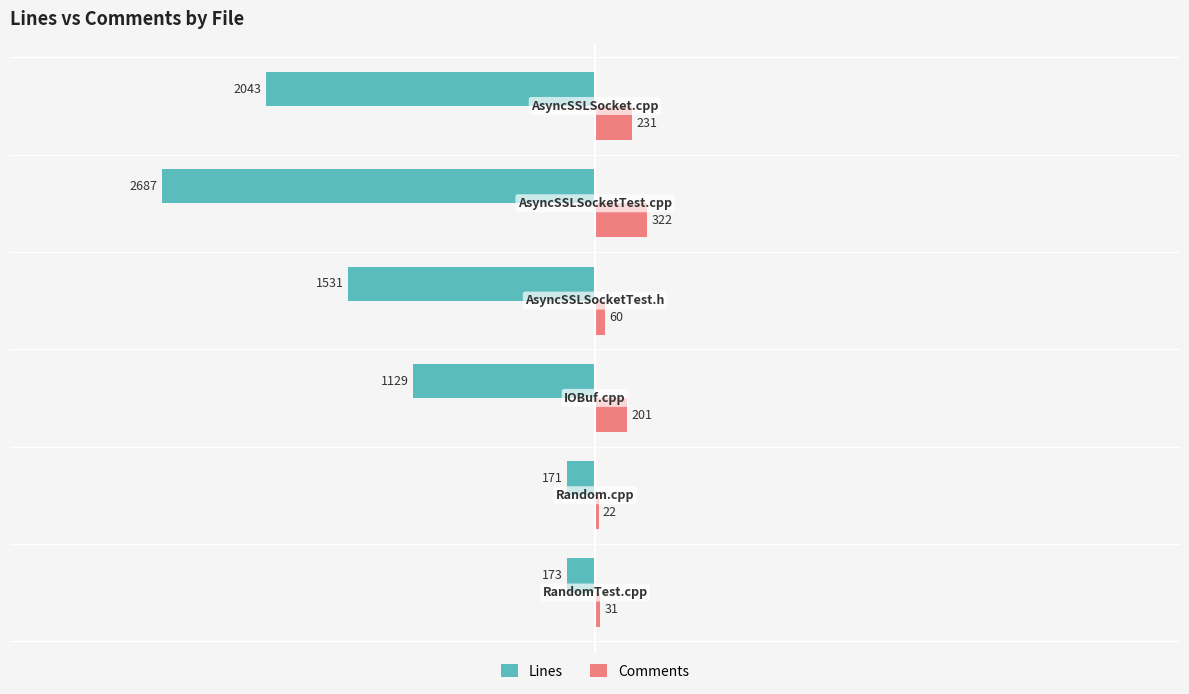

Count the number of data series in this chart.

2